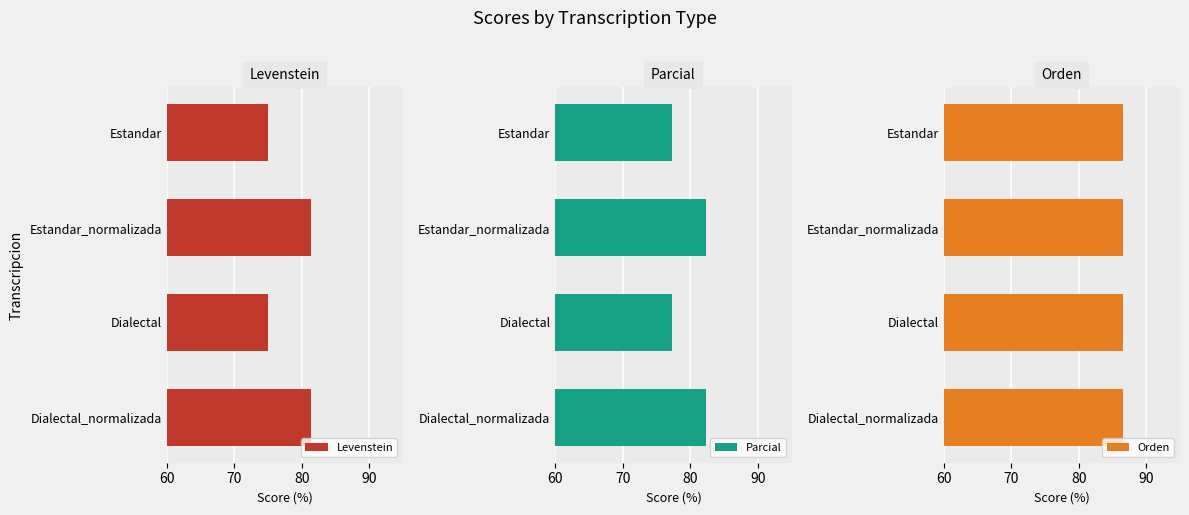

At how many categories does at least one series exceed 0?

4